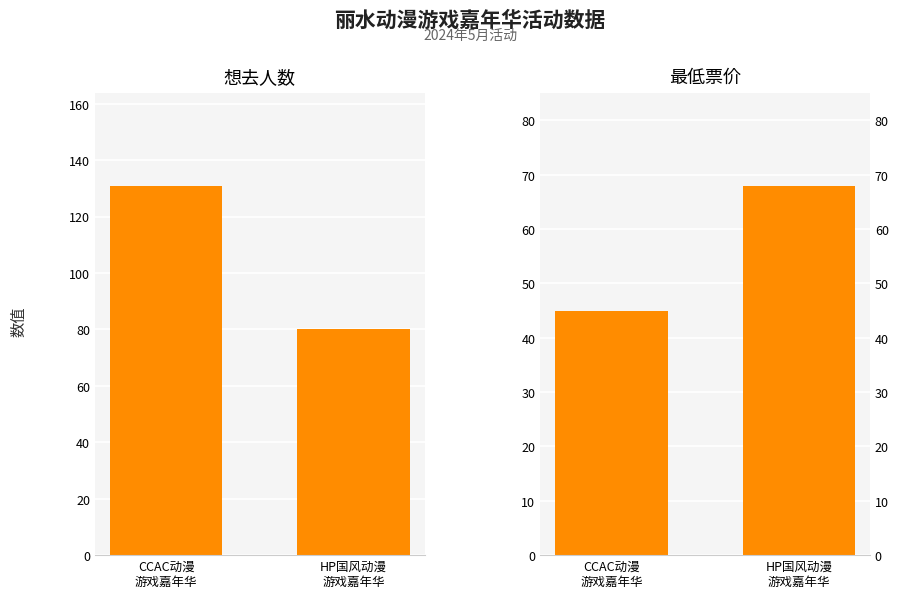

How many data points does each series have?

2